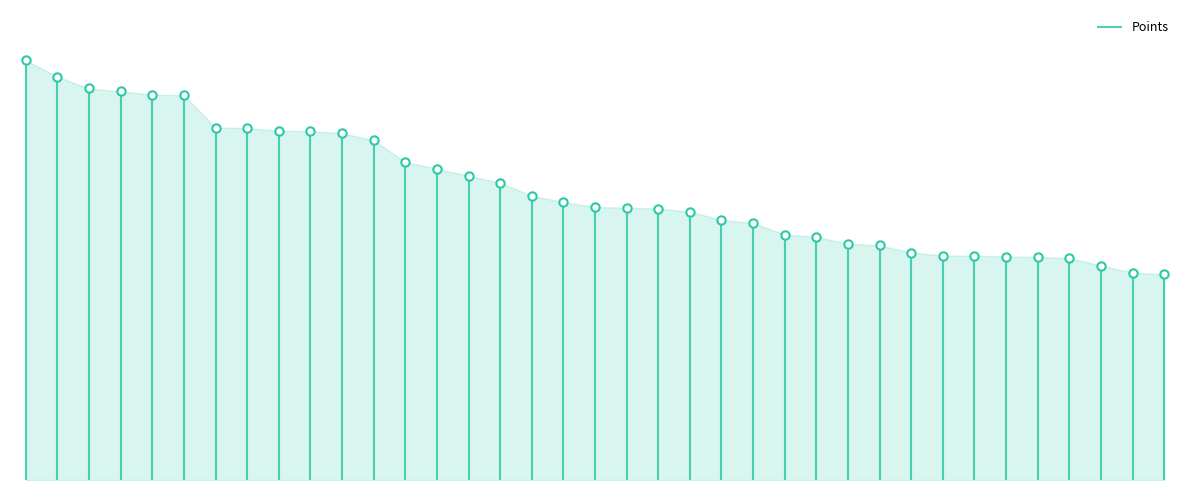

Rank the categories by value from highest to lowest.

Anonymous 3, Anonymous 4, lumardy, Fech, Jpep, Anonymous 5, Anonymous 6, FoundYourGun, AverageTrey, Despin, nindiddeh, Rimato13, Switchmaster64, Weegee, frededish, Jer, Larvitar, Urbani, shoutplenty, Skitch, Pancakez, JJsrl, Pogonateur, Inkstar, essbee, RSW, Anonymous 10, Danieru, Reed, Noki Doki, peaches, SidedWilliams, Torcnein, Jcool114, PumpMan, Kaffelon, froidtofu